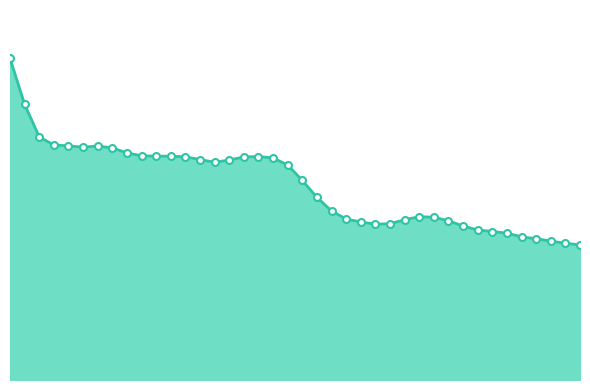

At which label is the value closest to 164?

2.2865